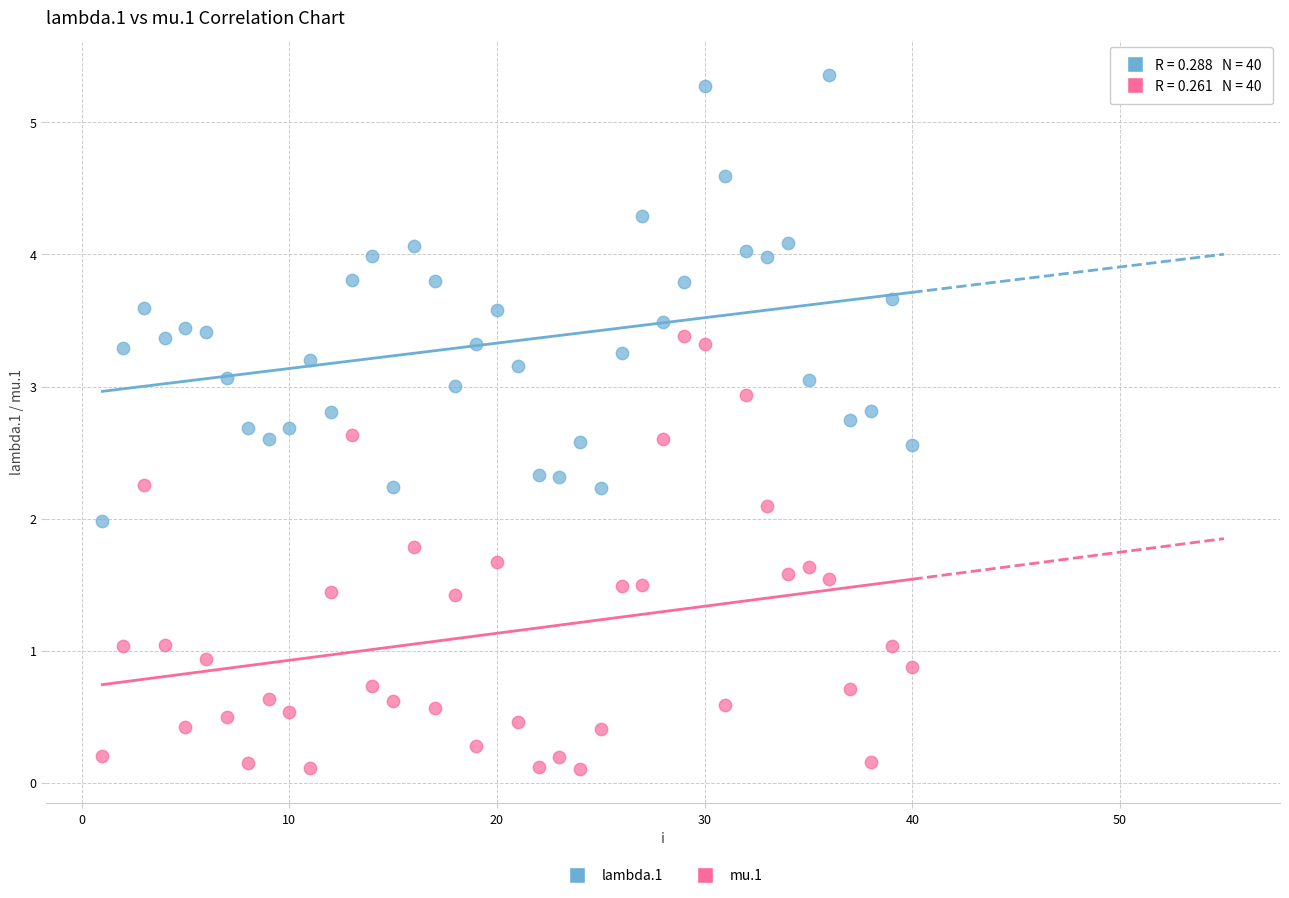

Across all data points, what is the range of X values (max minus min)?

39.0